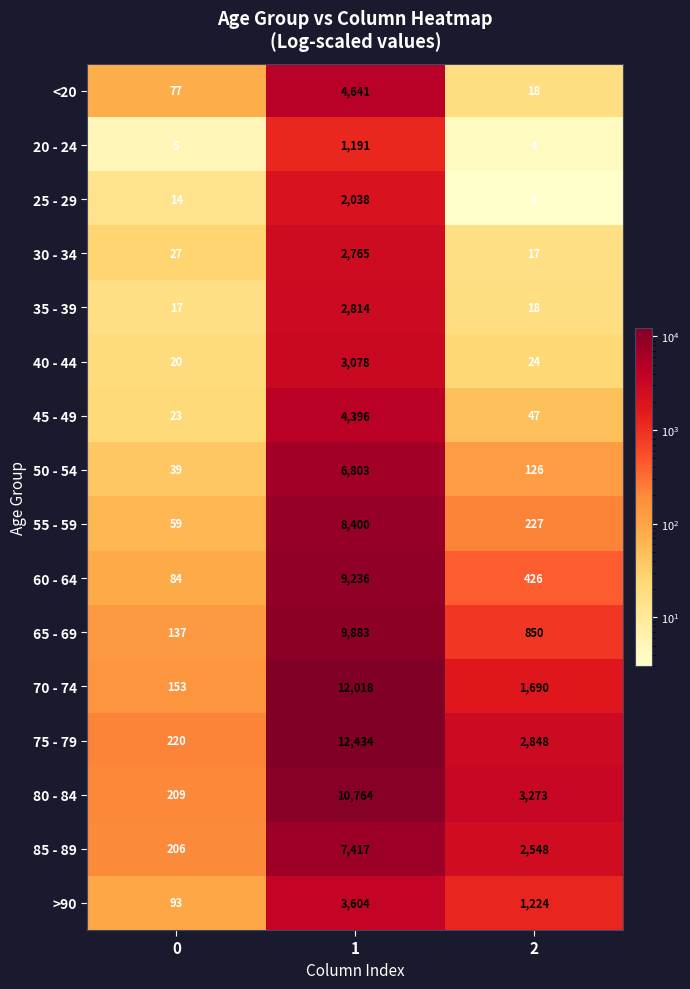

The >90 series shows 1224 at 2. True or false?

True